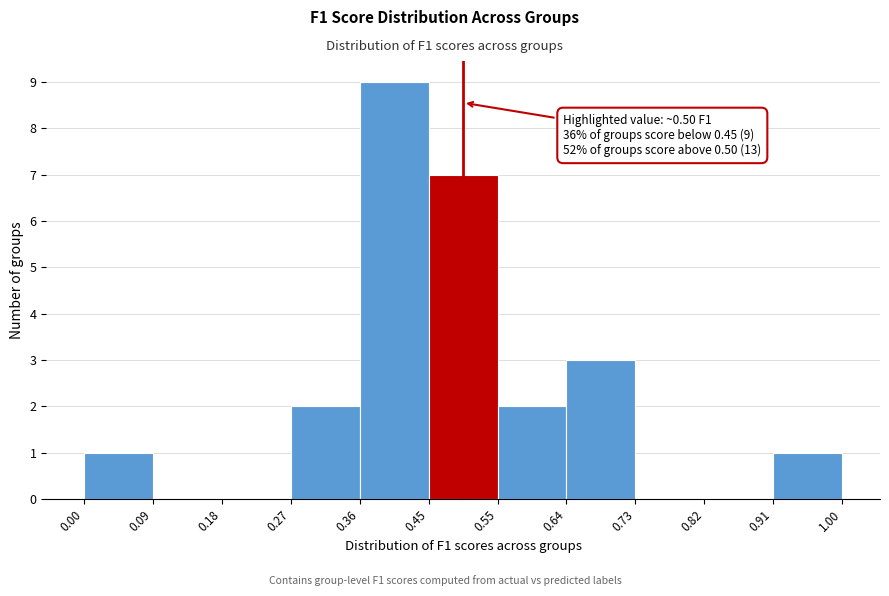

Over which range of the x-axis is the bar tallest?

0.36 to 0.45